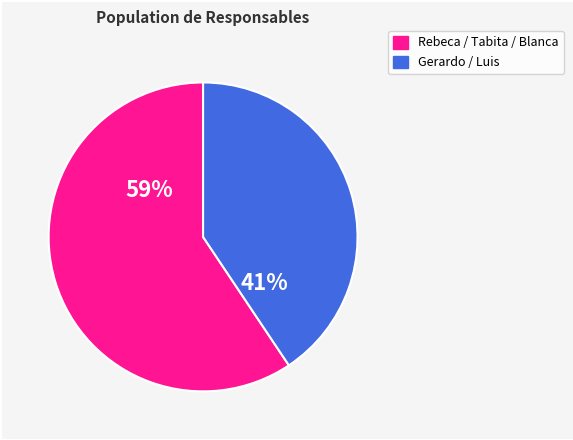

Is there a majority slice in this chart?

Yes